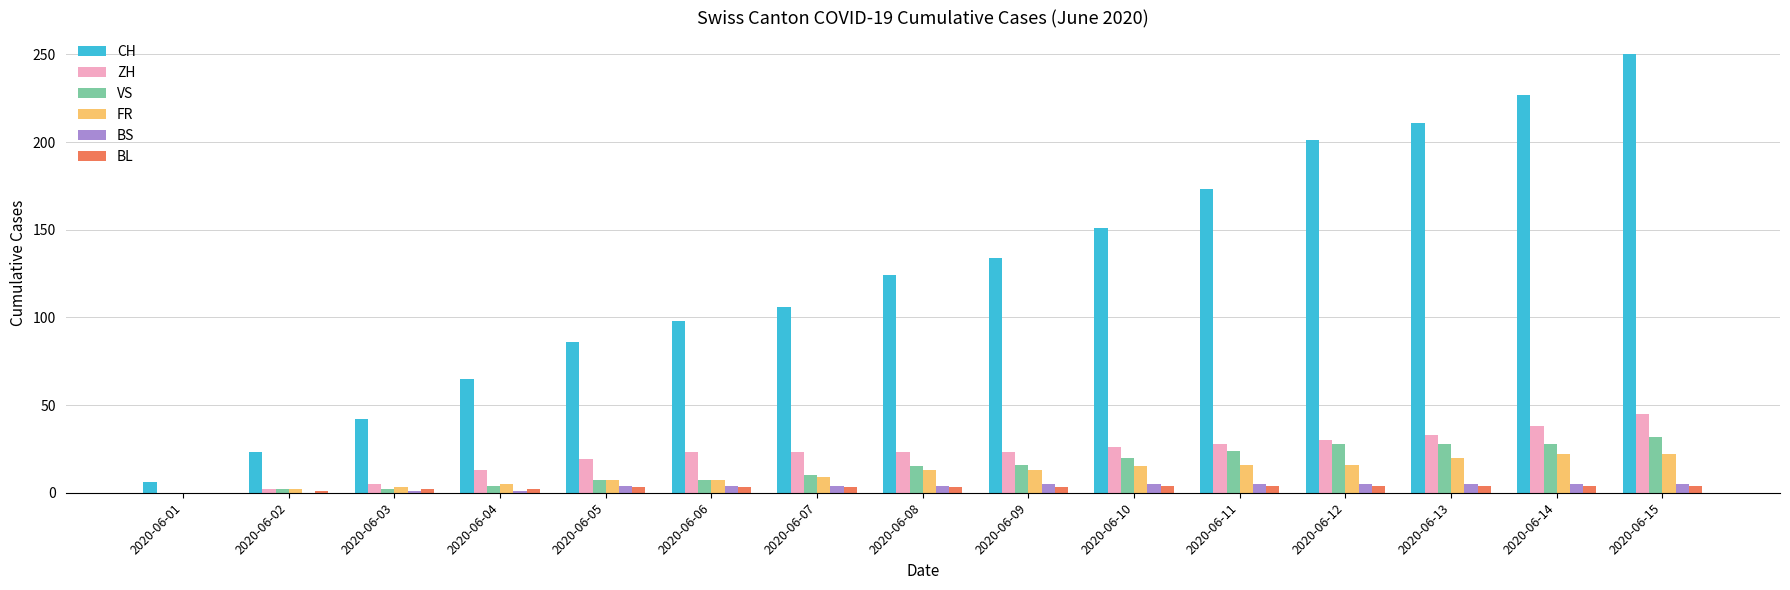

Which category has the highest value across all series?

2020-06-15